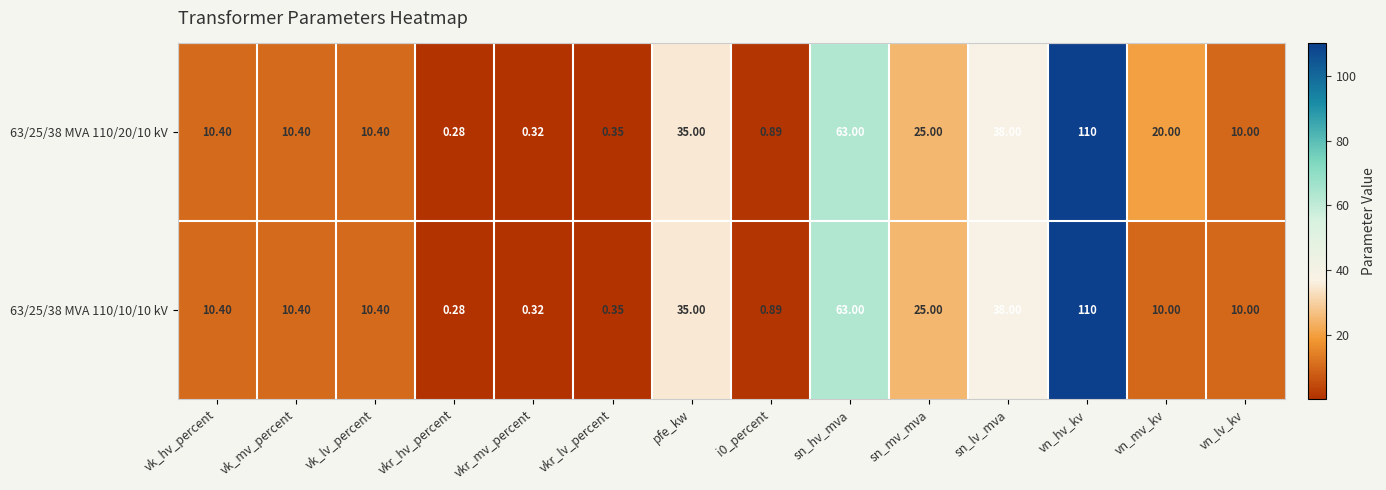

At which label does 63/25/38 MVA 110/10/10 kV first exceed 10?

vk_hv_percent